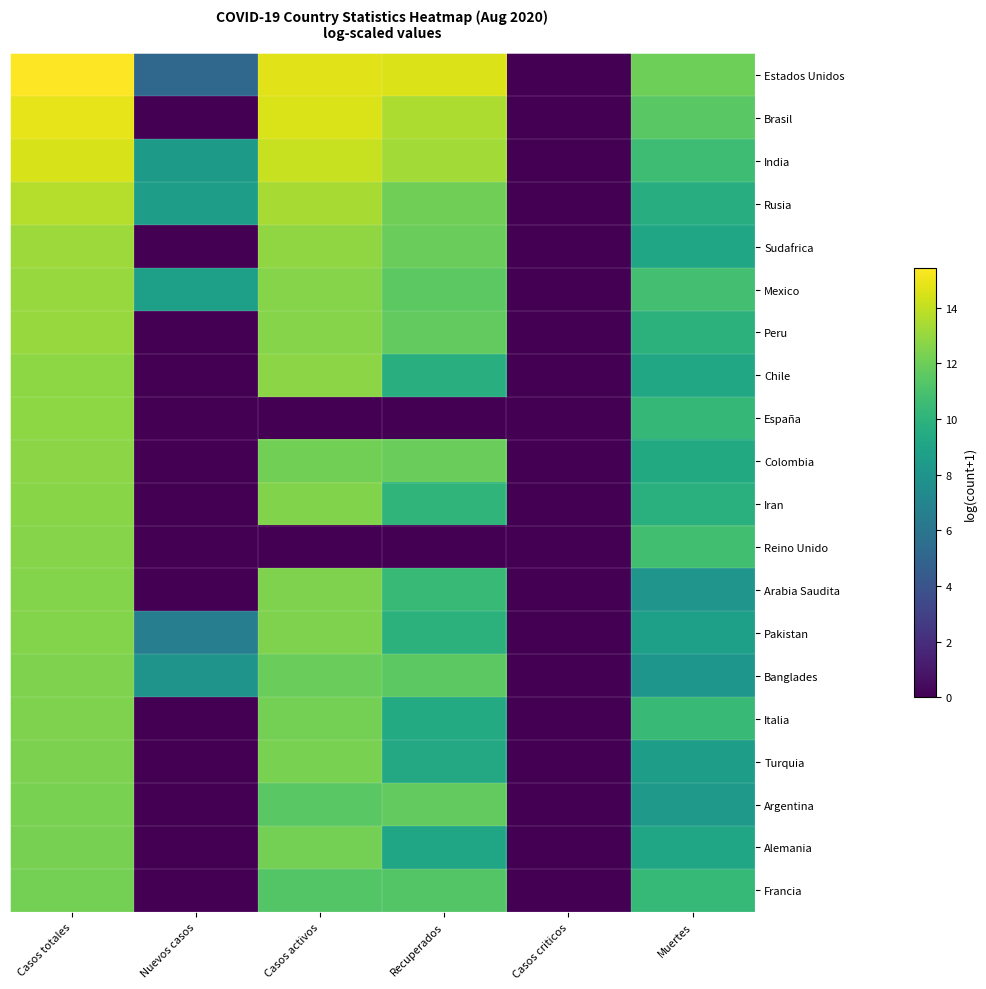

Count the number of data series in this chart.

20